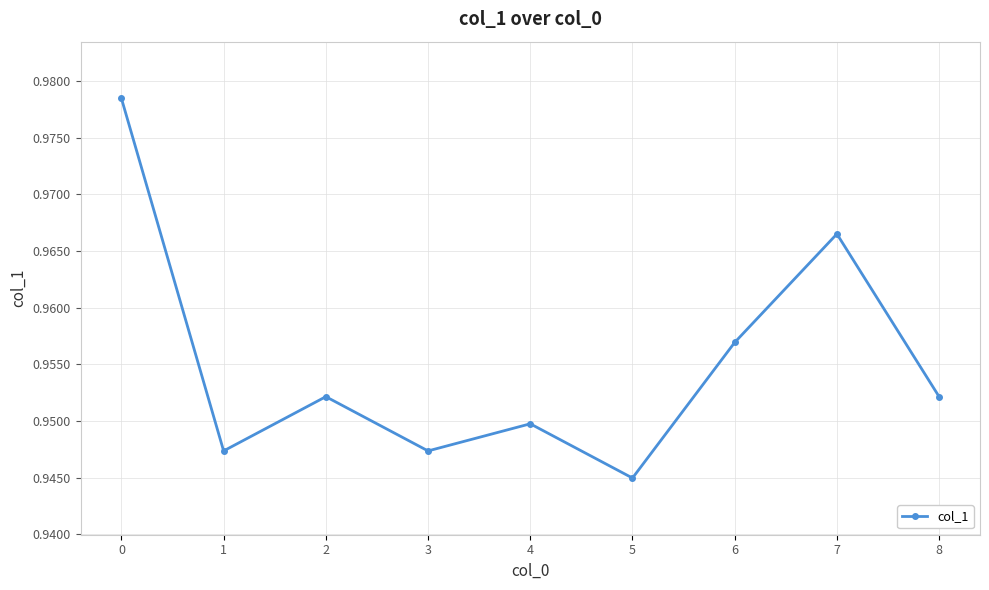

Is it true that the value at 1 is 0.4?

False